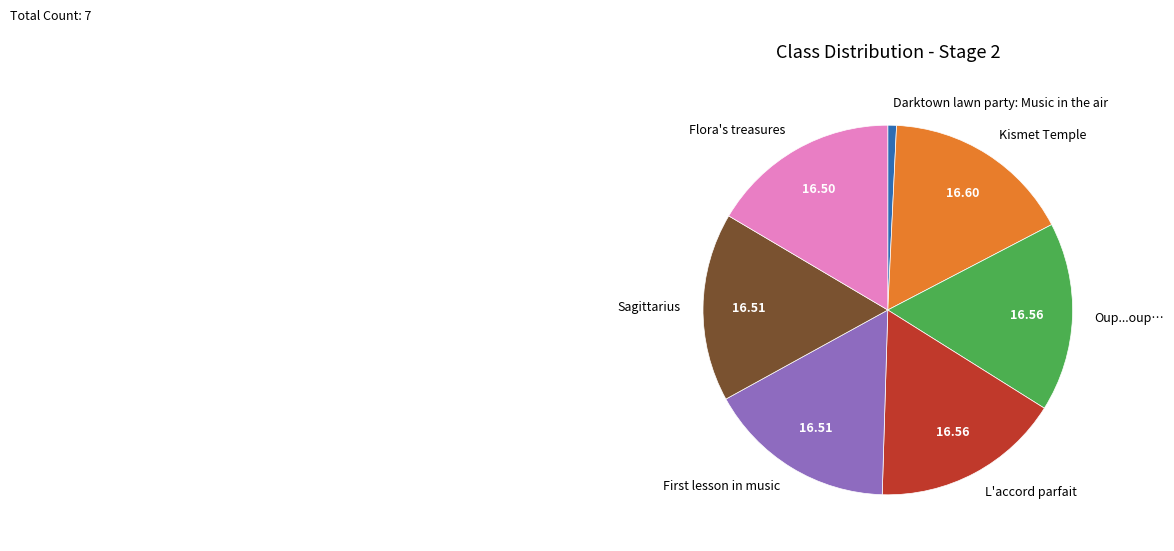

How many slices are in this pie chart?

7